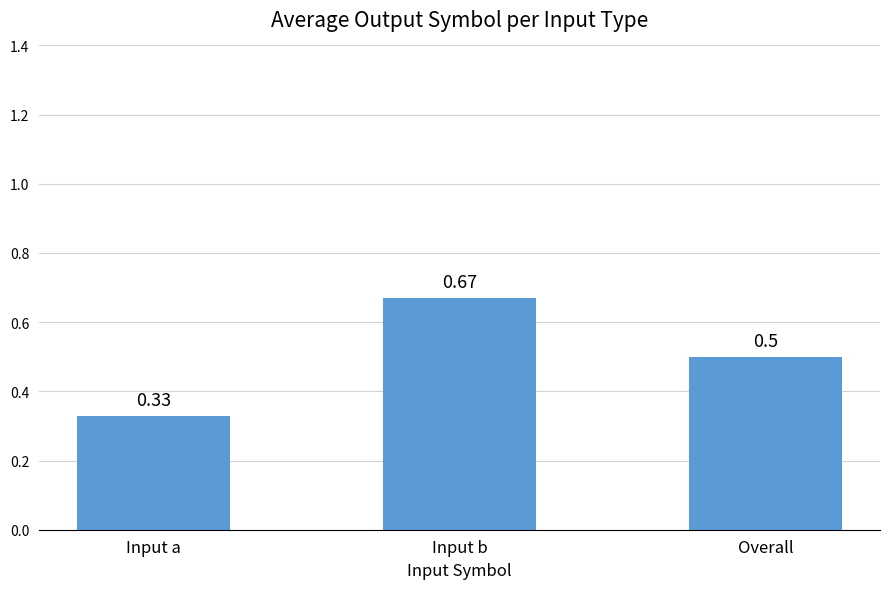

At which category does the chart reach its minimum across all series?

Input a